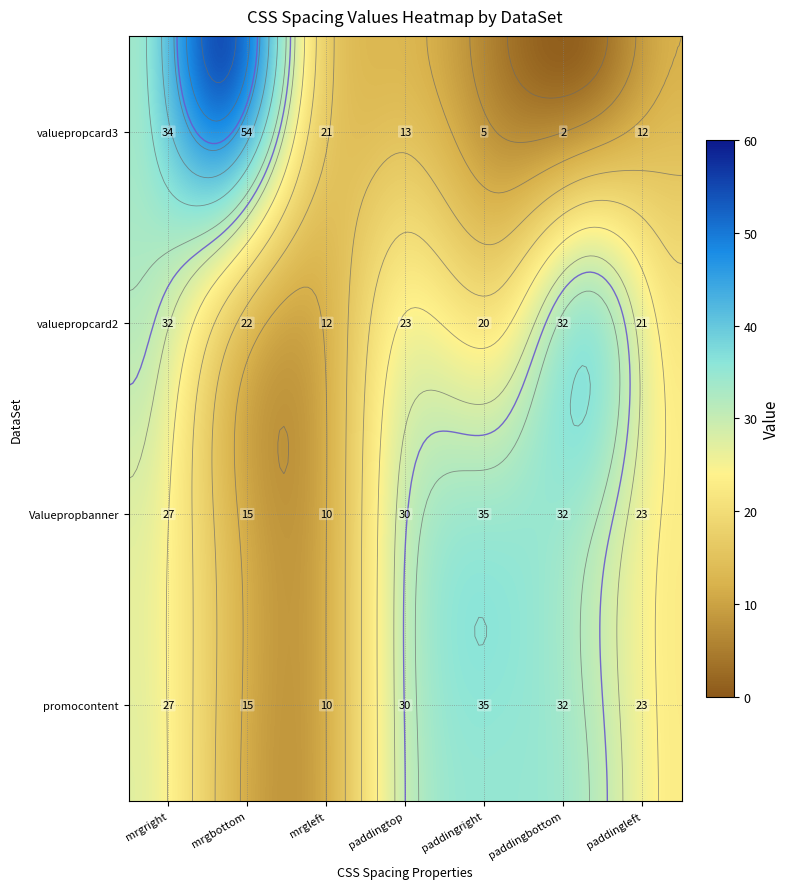

The Valuepropbanner series shows 32 at 5. True or false?

True